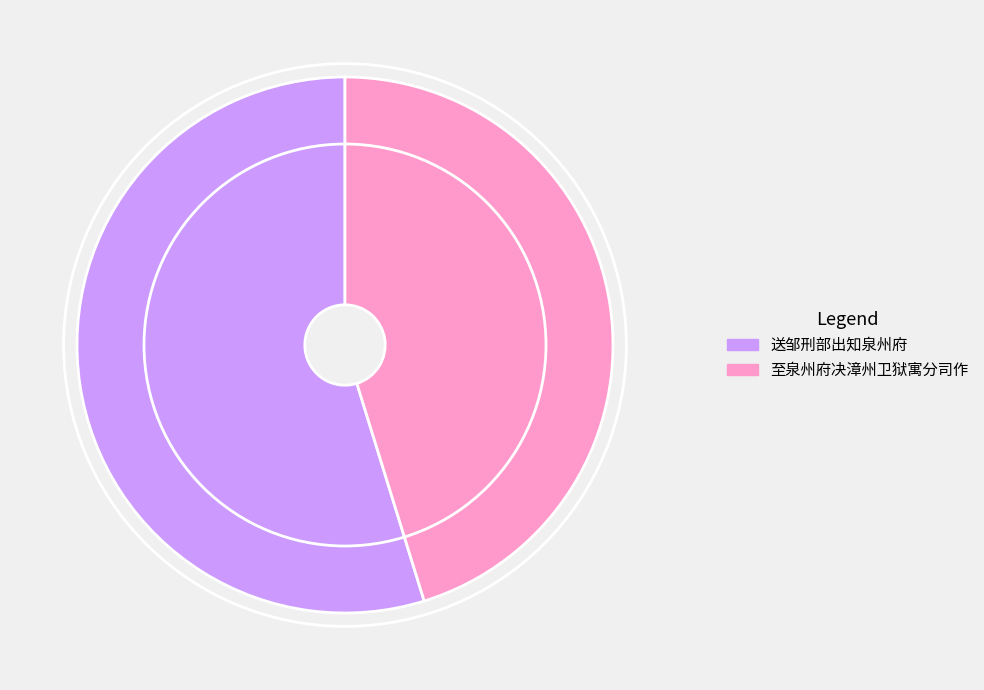

Combined, do 至泉州府决漳州卫狱寓分司作 and 送邹刑部出知泉州府 account for over 50%?

Yes